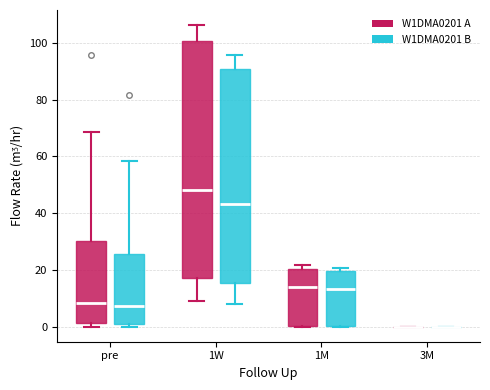

Reading left to right, read every box against the y-axis: the position of its median line, the range the box covers, and the ends of its whiskers. The values are not printed on the chart, so give them approximately, as read against the axis.

pre (W1DMA0201 A): median 8, box 2 to 30, whiskers 0 to 68
pre (W1DMA0201 B): median 8, box 0 to 26, whiskers 0 (just below the box's lower edge) to 58
1W (W1DMA0201 A): median 48, box 18 to 100, whiskers 8 to 106
1W (W1DMA0201 B): median 44, box 16 to 90, whiskers 8 to 96
1M (W1DMA0201 A): median 14, box 0 to 20, whiskers 0 to 22
1M (W1DMA0201 B): median 14, box 0 to 20, whiskers 0 to 20 (just above the box's upper edge)
3M (W1DMA0201 A): box collapsed to a line at 0, whiskers 0 to 0
3M (W1DMA0201 B): box collapsed to a line at 0, whiskers 0 to 0